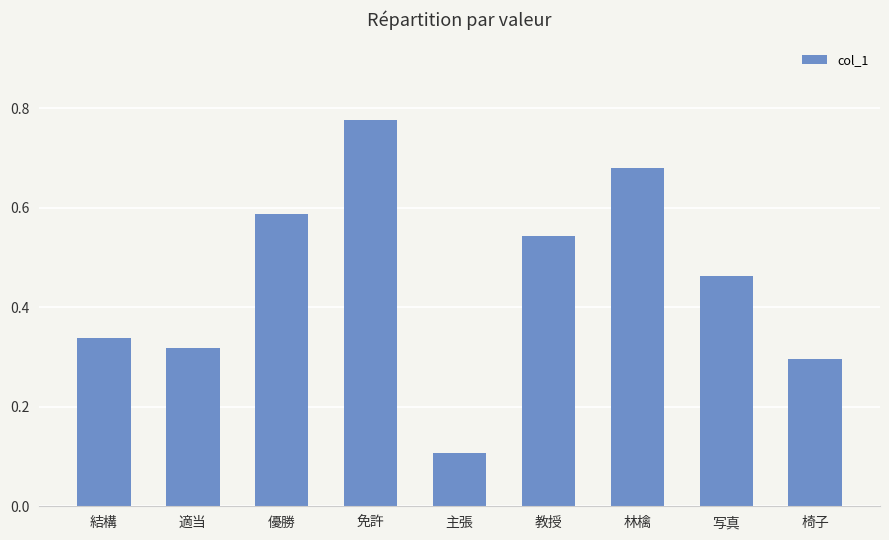

Rank the categories by value from highest to lowest.

免許, 林檎, 優勝, 教授, 写真, 結構, 適当, 椅子, 主張